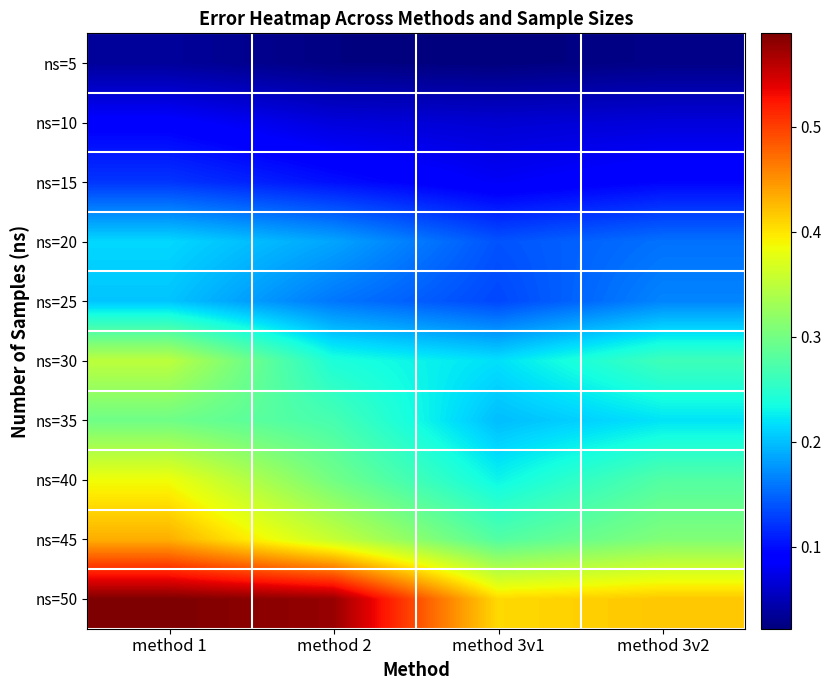

What is the difference between the highest and lowest values at method 1?

0.6